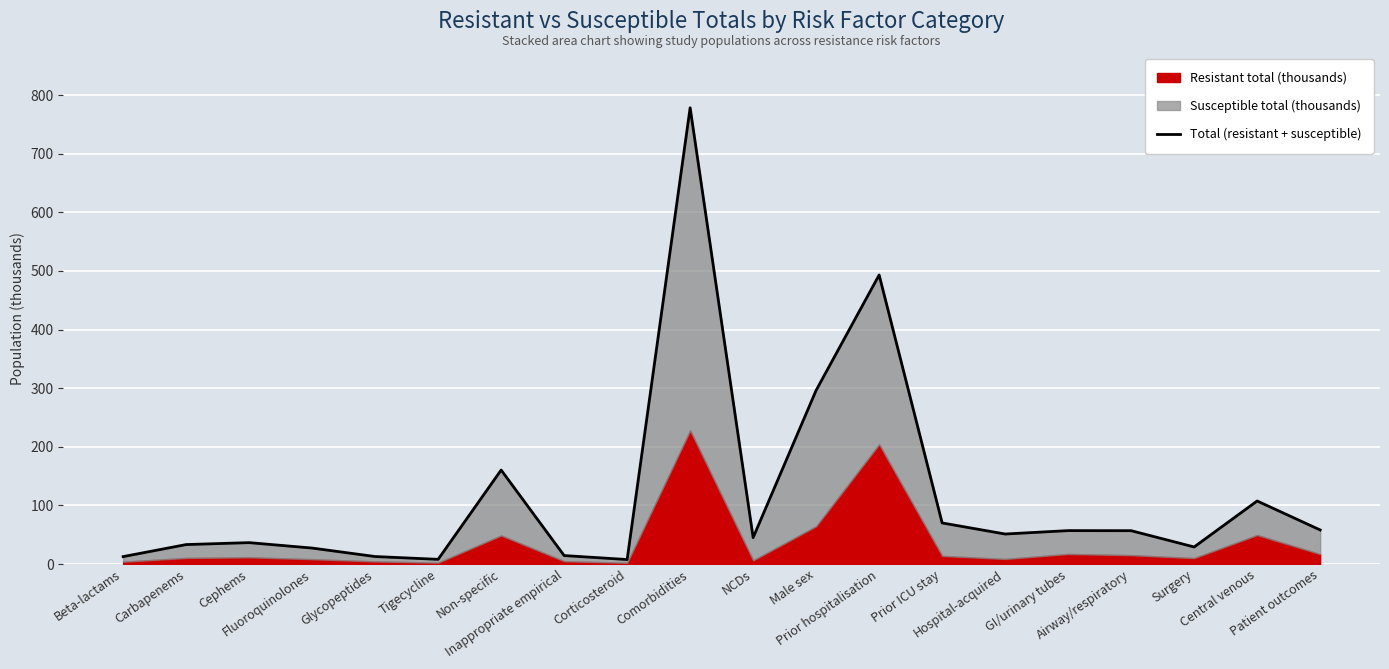

Where does the data first go above 51?

Non-specific